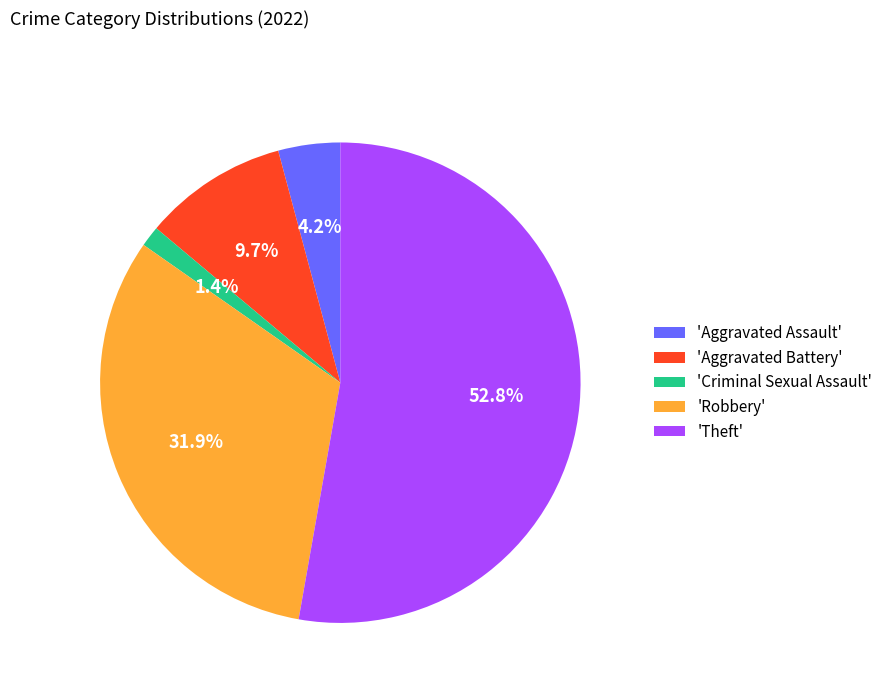

Combined, do 'Aggravated Assault' and 'Criminal Sexual Assault' account for over 50%?

No